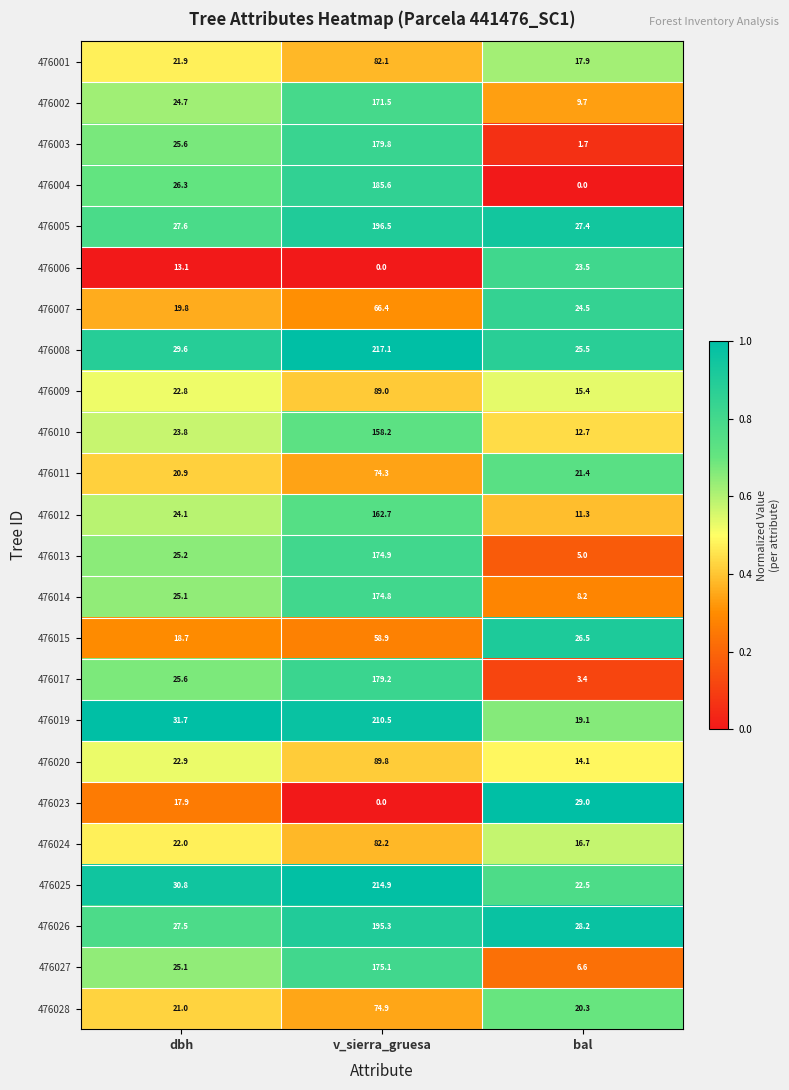

Which series changed the most between dbh and v_sierra_gruesa?

476008